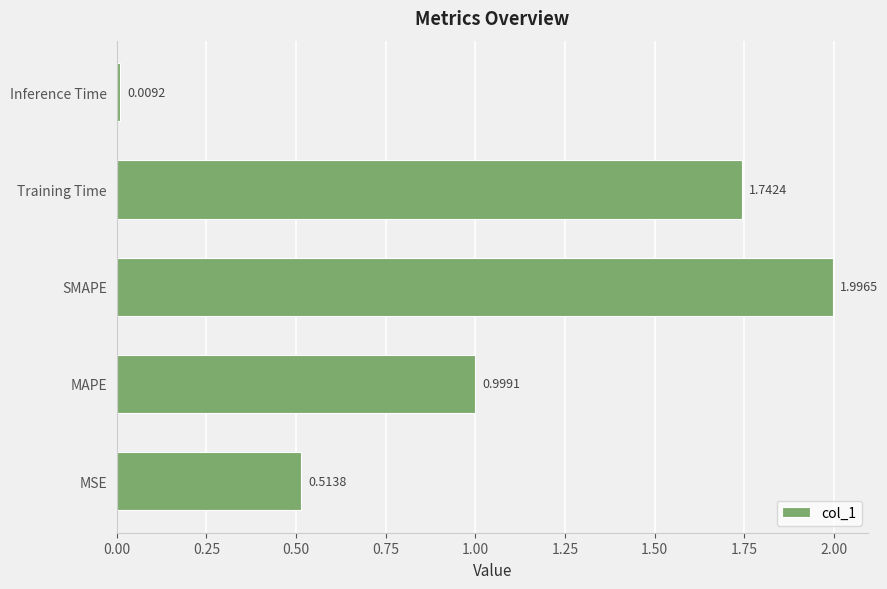

Are the bars grouped side by side (vs. stacked)?

No